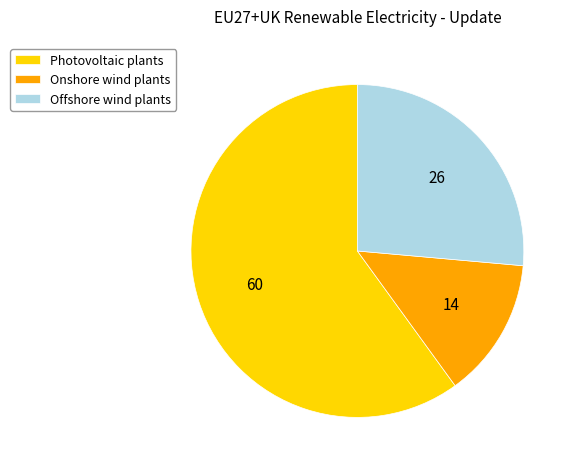

Count the number of slices in the pie.

3